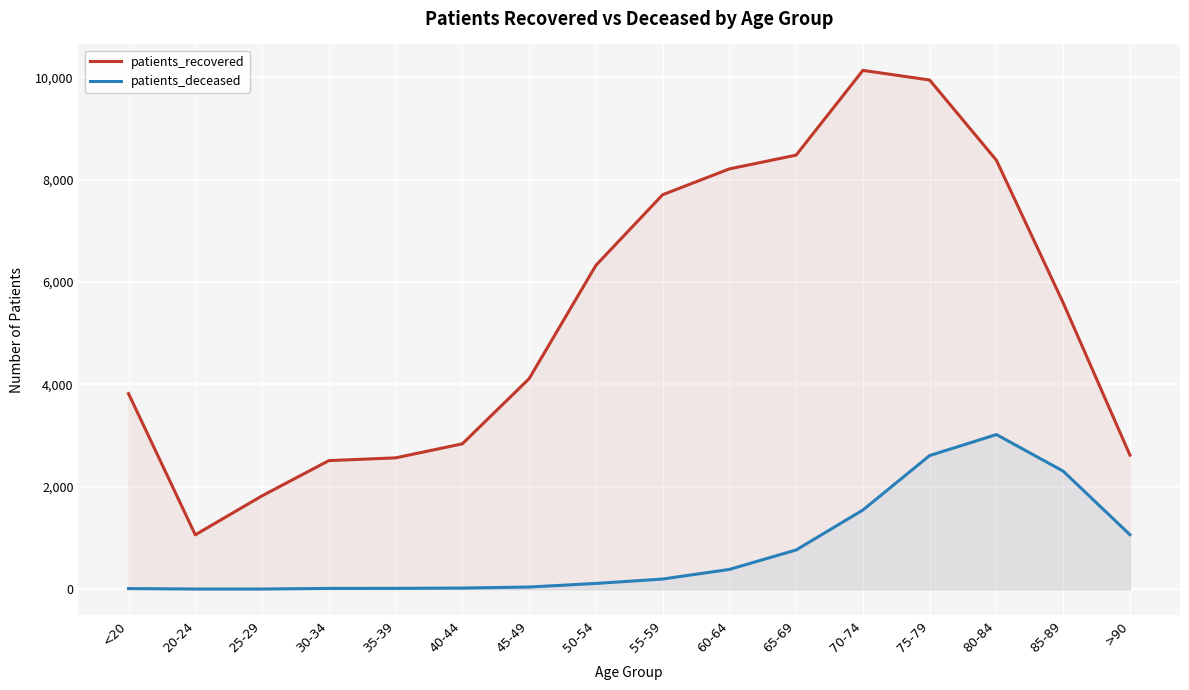

What is the maximum value for patients_deceased?

3020